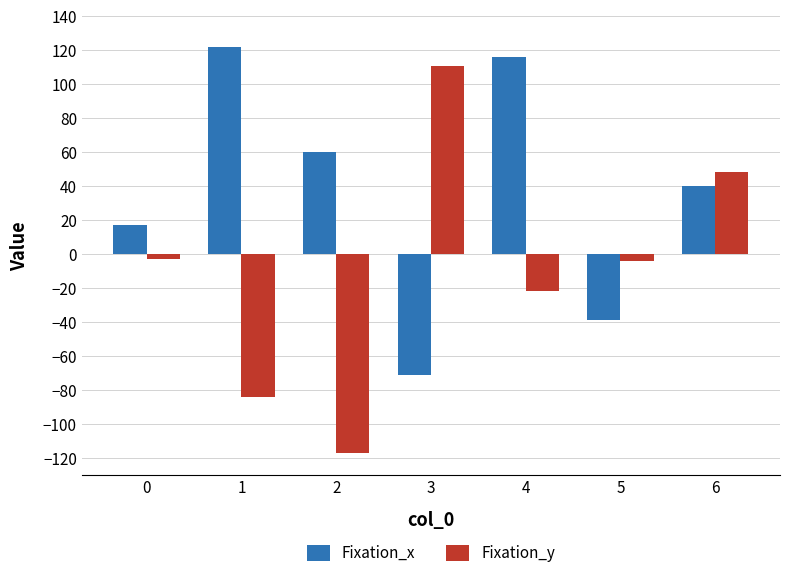

What is the greatest value displayed?

122